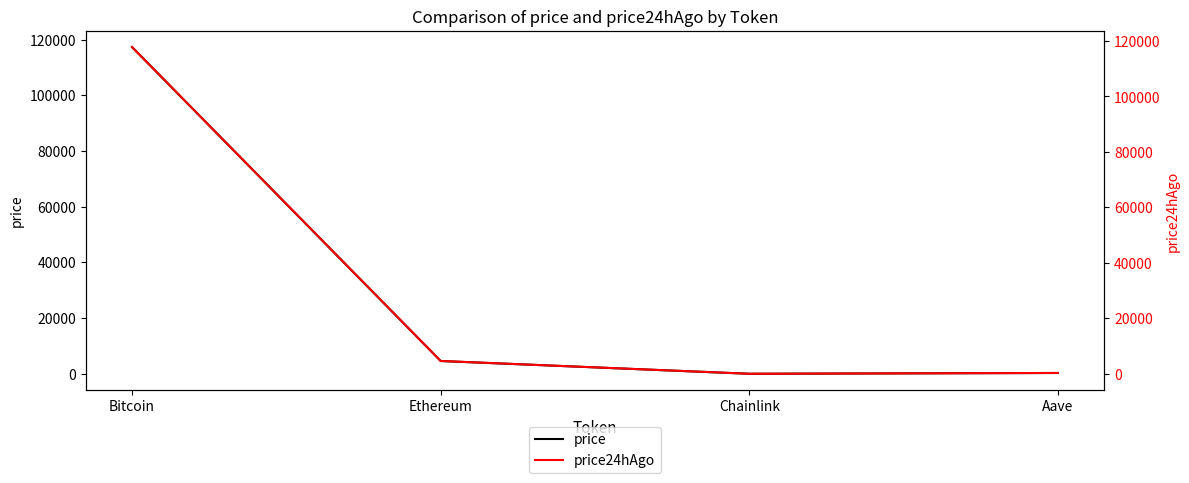

What value does the price24hAgo series have at Bitcoin?

117801.0